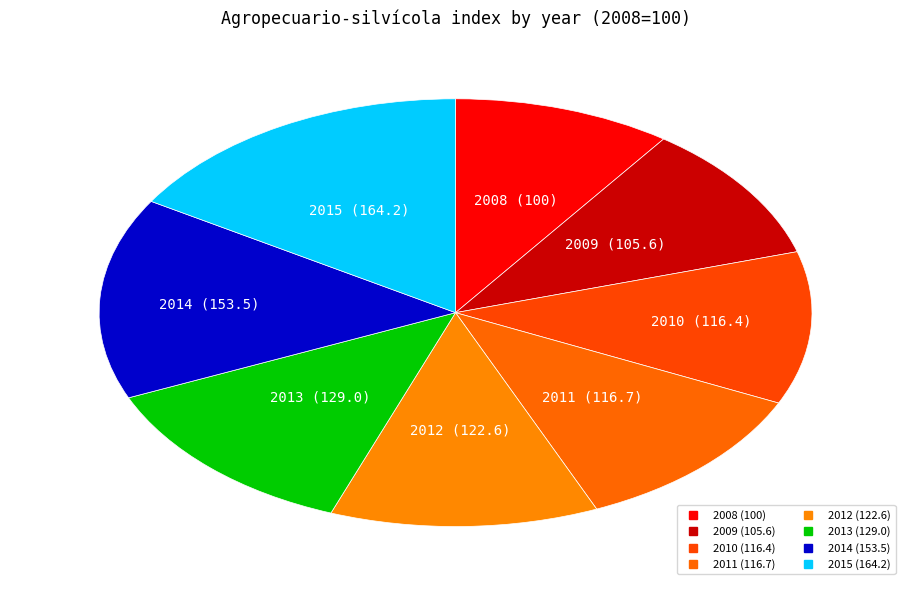

To the nearest percent, what is the average slice percentage?

12%